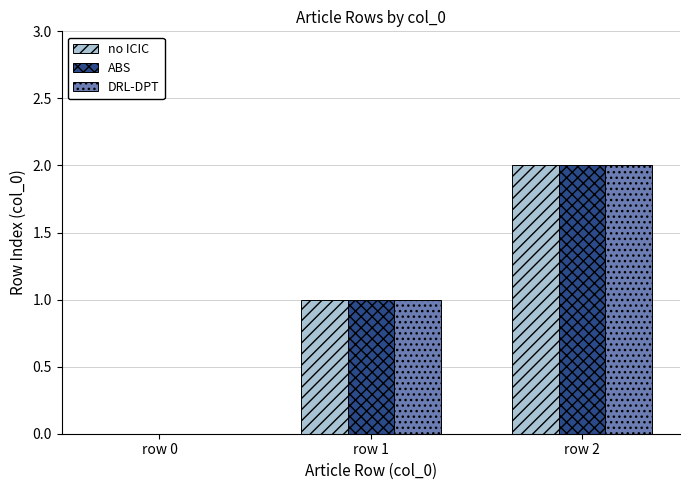

Reading left to right, transcribe all the data shown in this chart.

no ICIC: 0	1	2
ABS: 0	1	2
DRL-DPT: 0	1	2